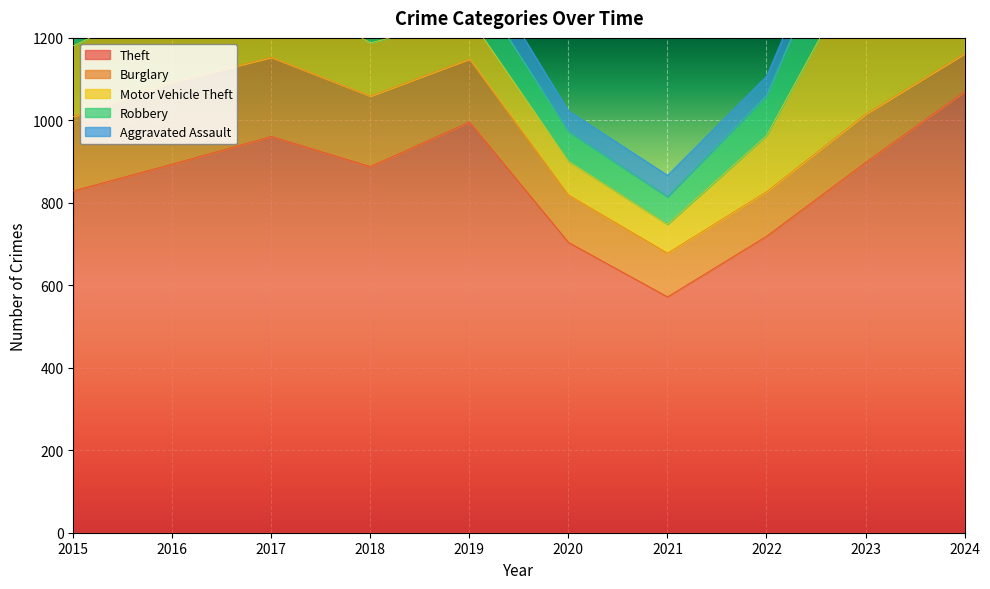

How many values in the Burglary series exceed 153?

4